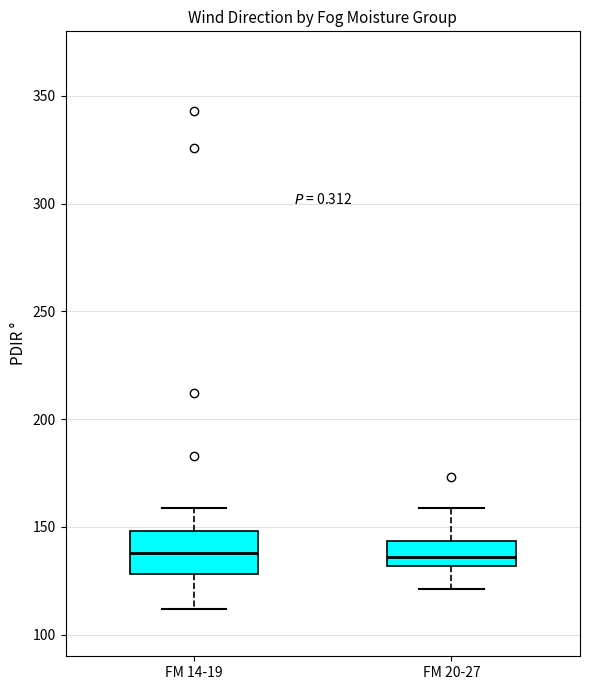

Reading left to right, read every box against the y-axis: the position of its median line, the range the box covers, and the ends of its whiskers. The values are not printed on the chart, so give them approximately, as read against the axis.

FM 14-19: median 140, box 130 to 150, whiskers 110 to 160
FM 20-27: median 135, box 130 to 145, whiskers 120 to 160